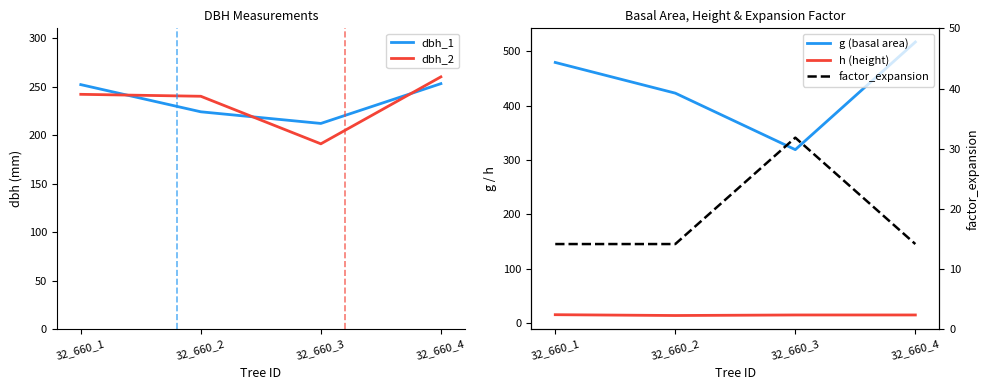

Is this an area chart (filled region under the line)?

No